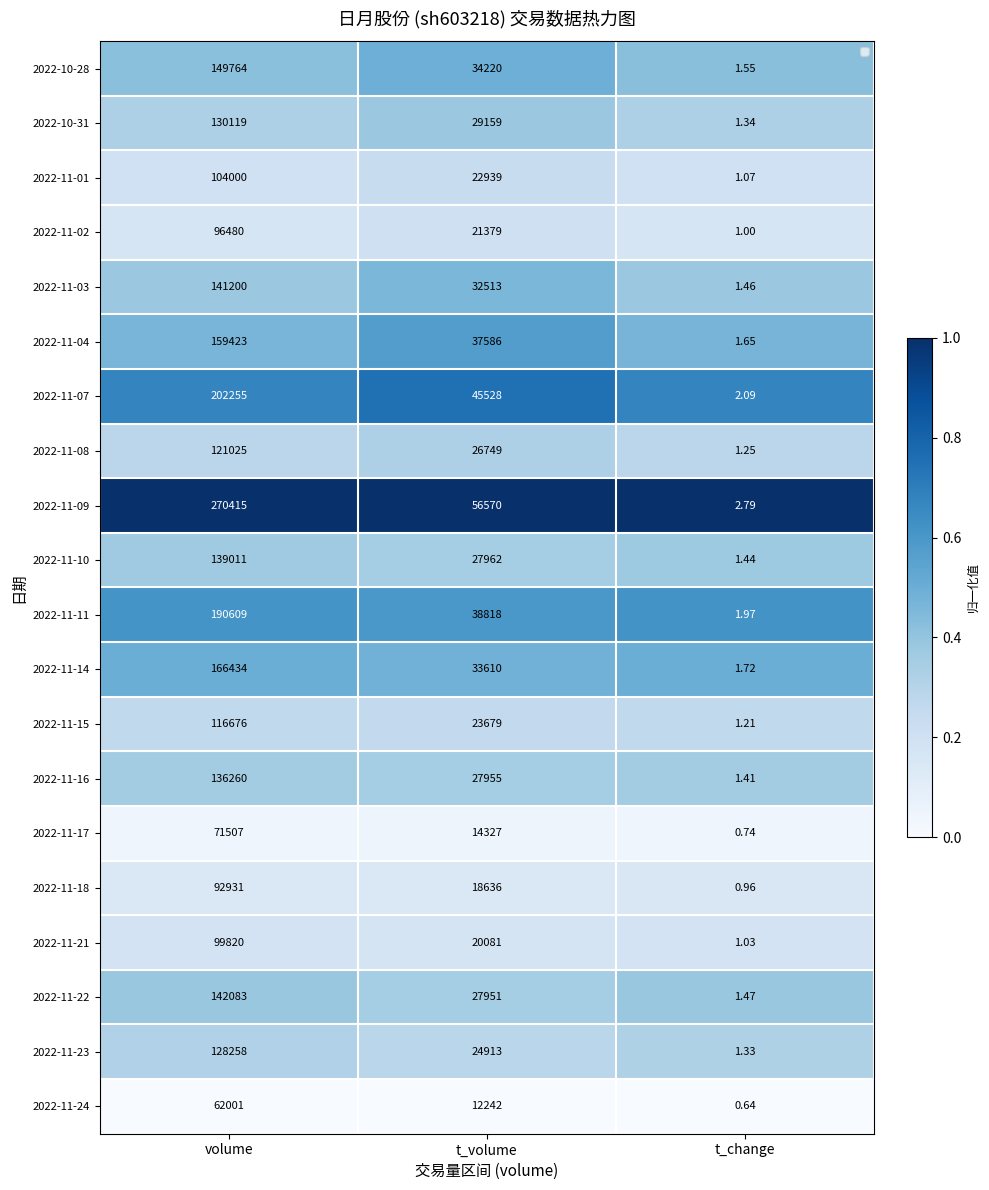

At which label is 2022-11-14 closest to 83217?

t_volume